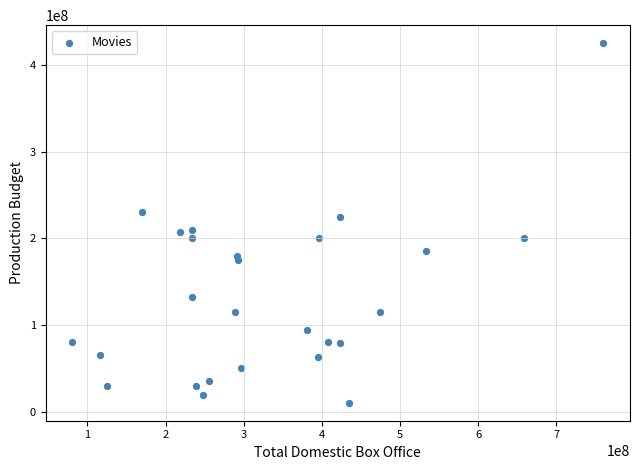

What is the range of Y values (max minus min)?

414500000